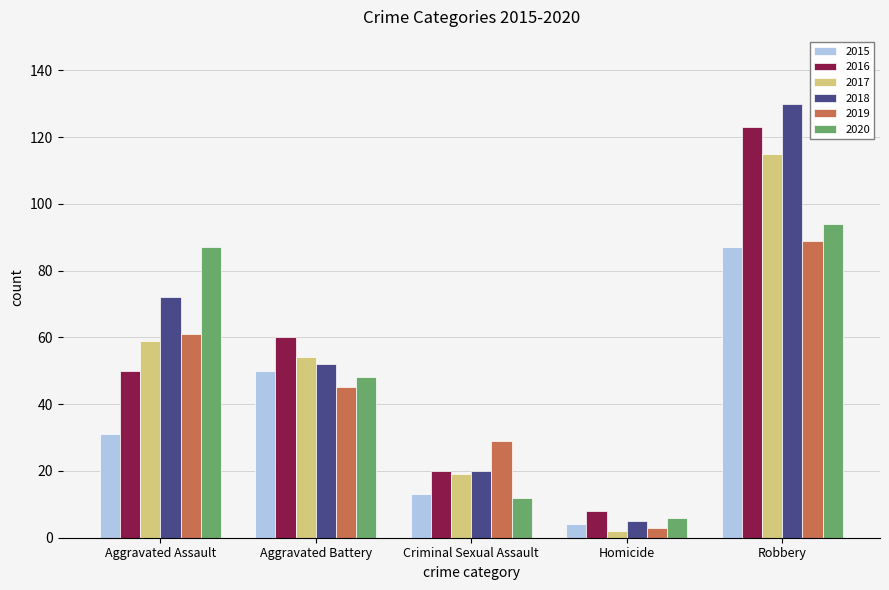

What is the difference between the maximum and minimum values in the 2015 series?

83